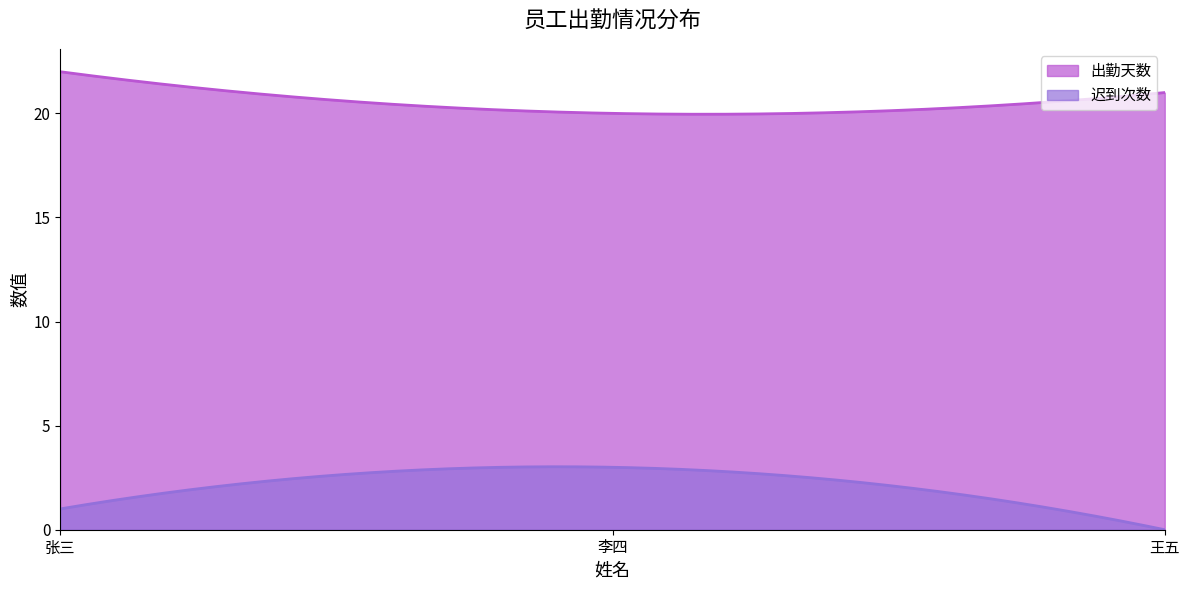

Which category has the highest value in the 出勤天数 series?

张三